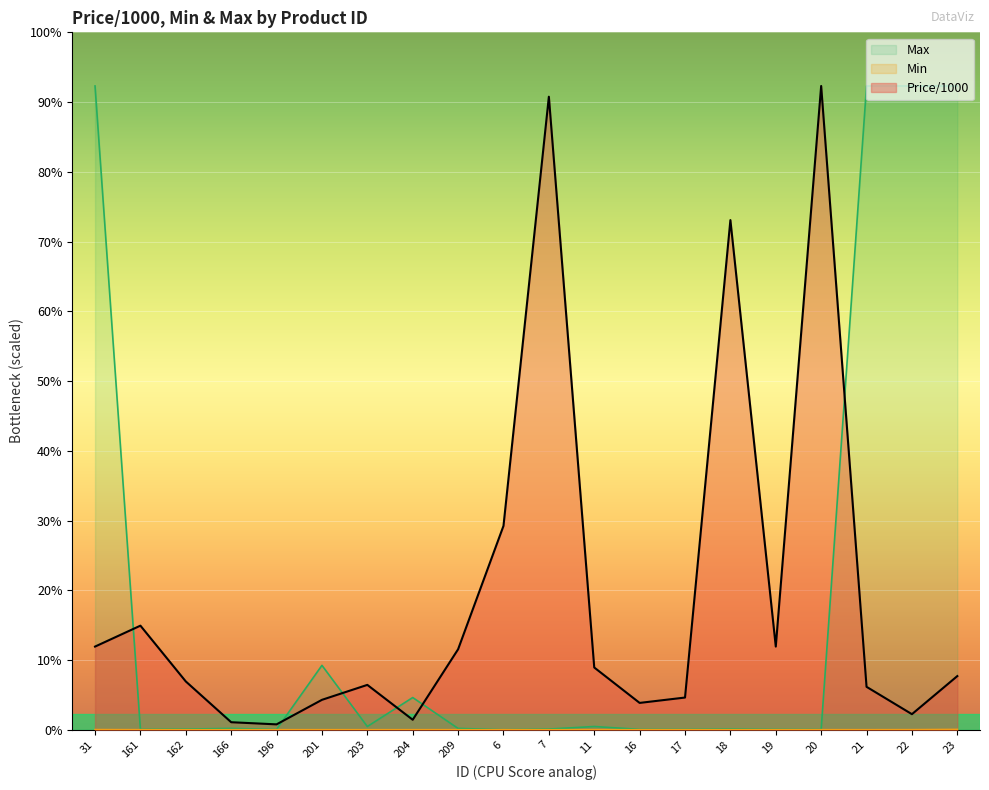

Reading right to left, what are all the values shown in this chart?

Price/1000: 1.0	0.3	0.8	12.0	1.6	9.5	0.6	0.5	1.2	11.8	3.8	1.5	0.2	0.8	0.6	0.1	0.1	0.9	1.9	1.6
Min: 0.0	0.0	0.0	0.0	0.0	0.0	0.0	0.0	0.0	0.0	0.0	0.0	0.0	0.0	0.0	0.0	0.0	0.0	0.0	0.0
Max: 12.0	12.0	12.0	0.0	0.0	0.0	0.0	0.0	0.1	0.0	0.0	0.0	0.6	0.1	1.2	0.0	0.0	0.0	0.0	12.0